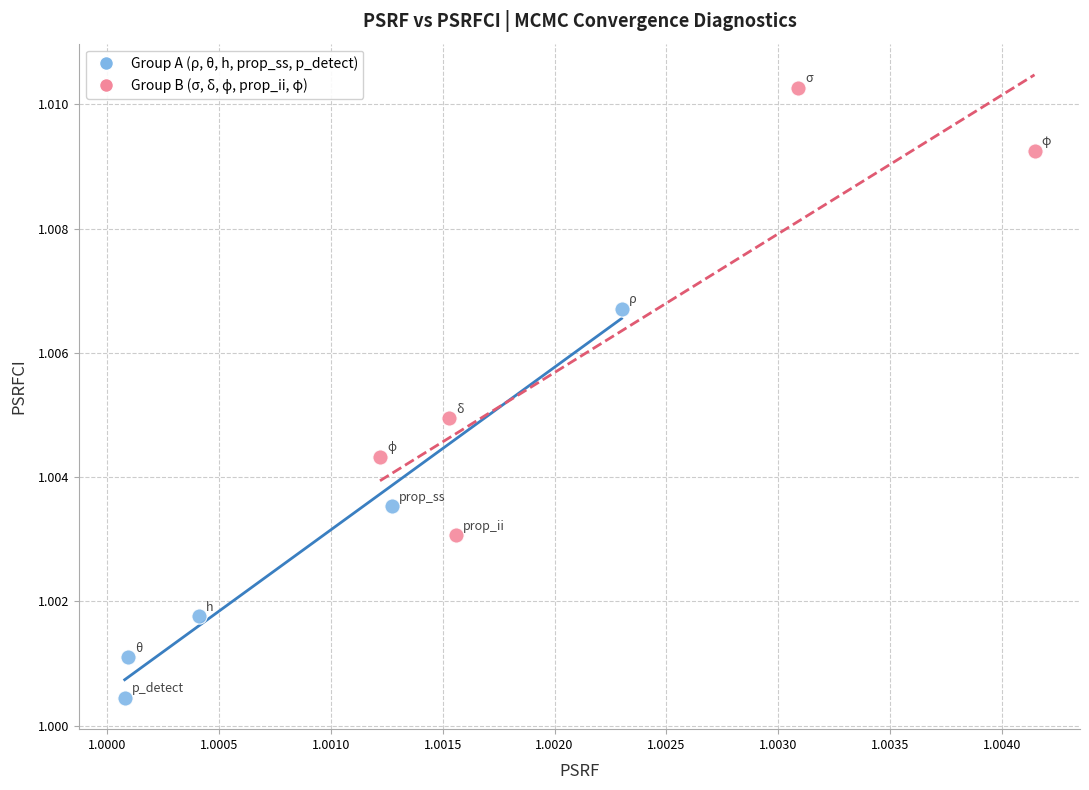

Which series reaches the minimum Y coordinate?

Group A (ρ, θ, h, prop_ss, p_detect)